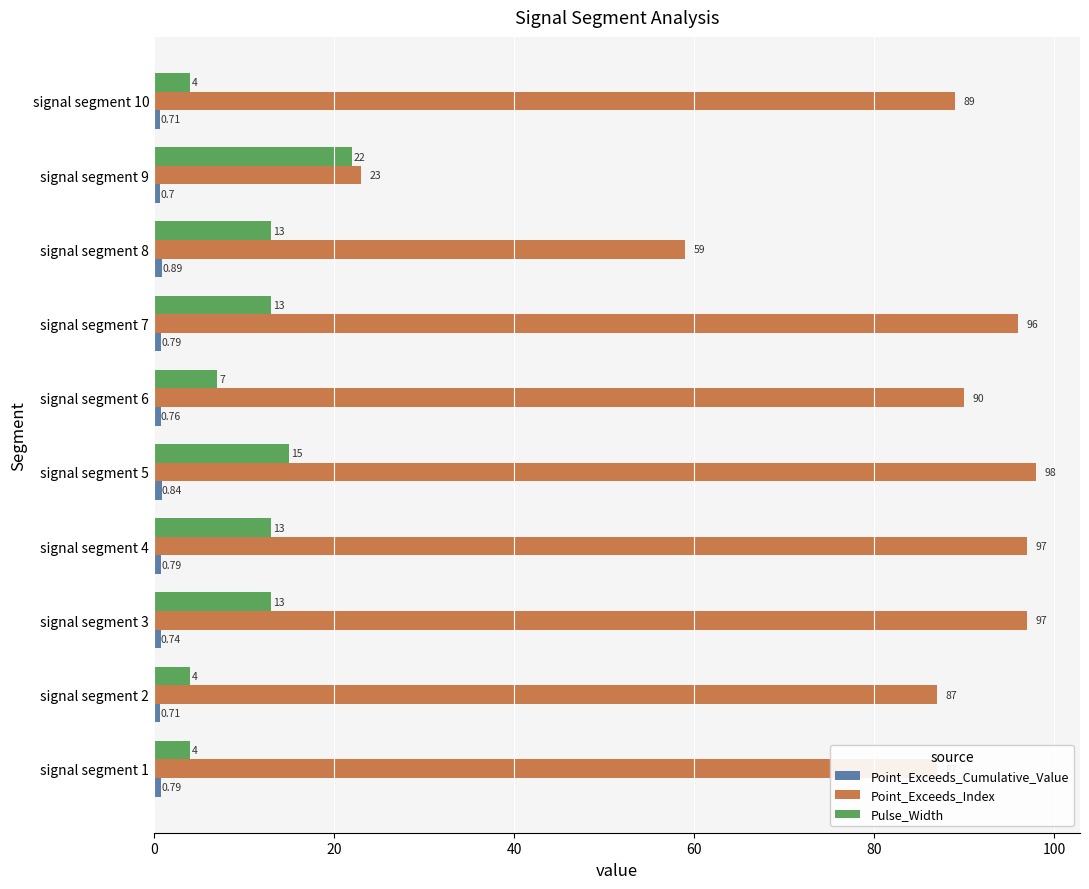

How many data points in Pulse_Width are less than 13?

4